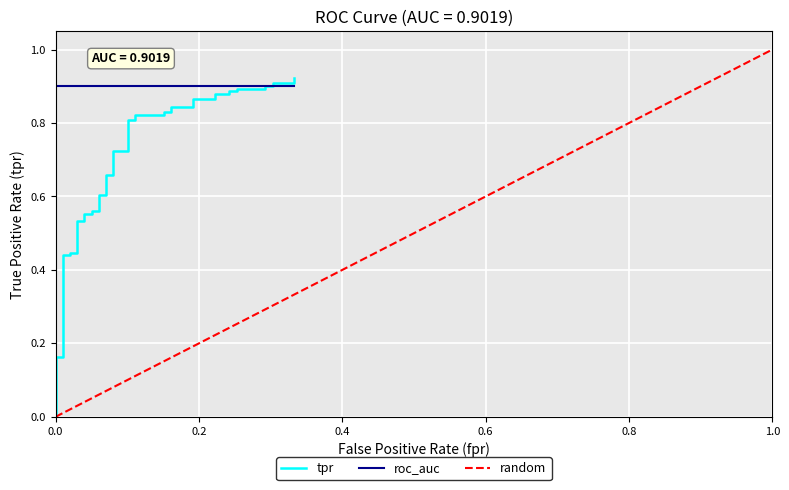

What is the greatest value displayed?

0.9